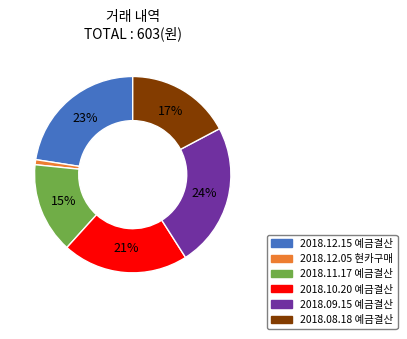

Is there a majority slice in this chart?

No